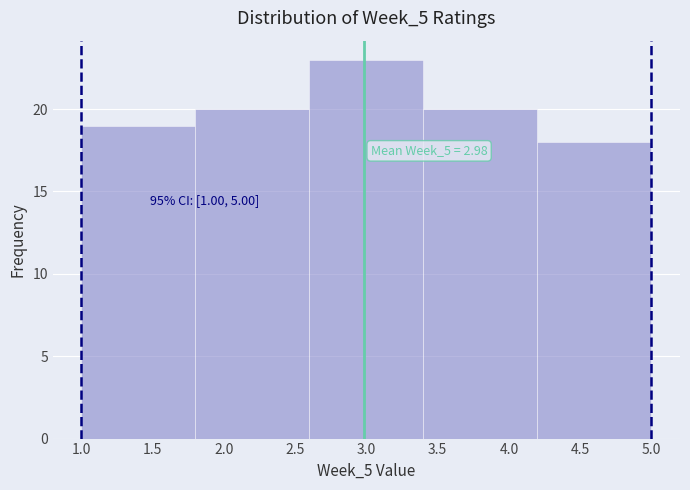

Which range on the x-axis has the tallest bar?

2.6 to 3.4